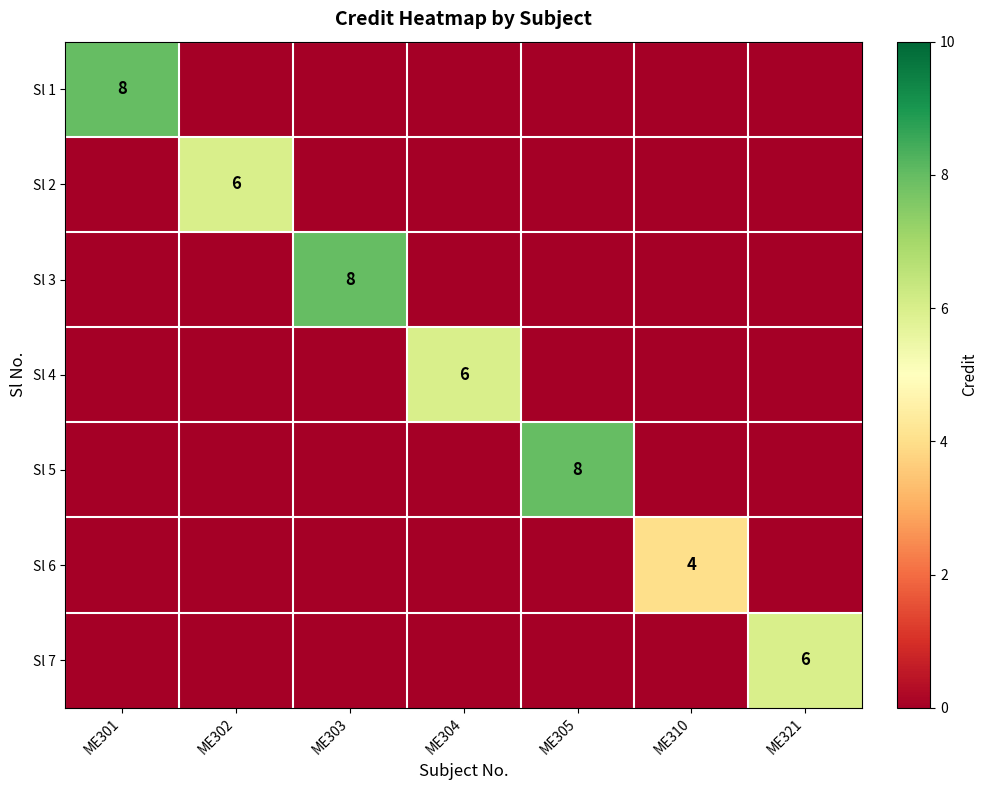

True or false: Sl 2 has a value of 10 at ME302.

False